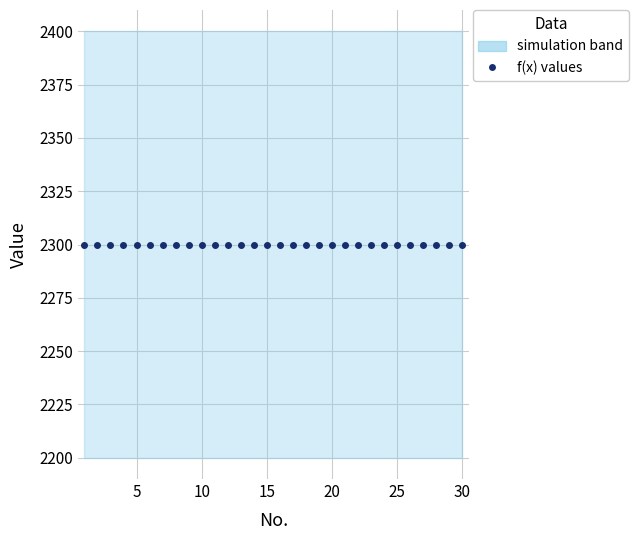

True or false: f(x) has more than 2 points higher than both neighbors.

False